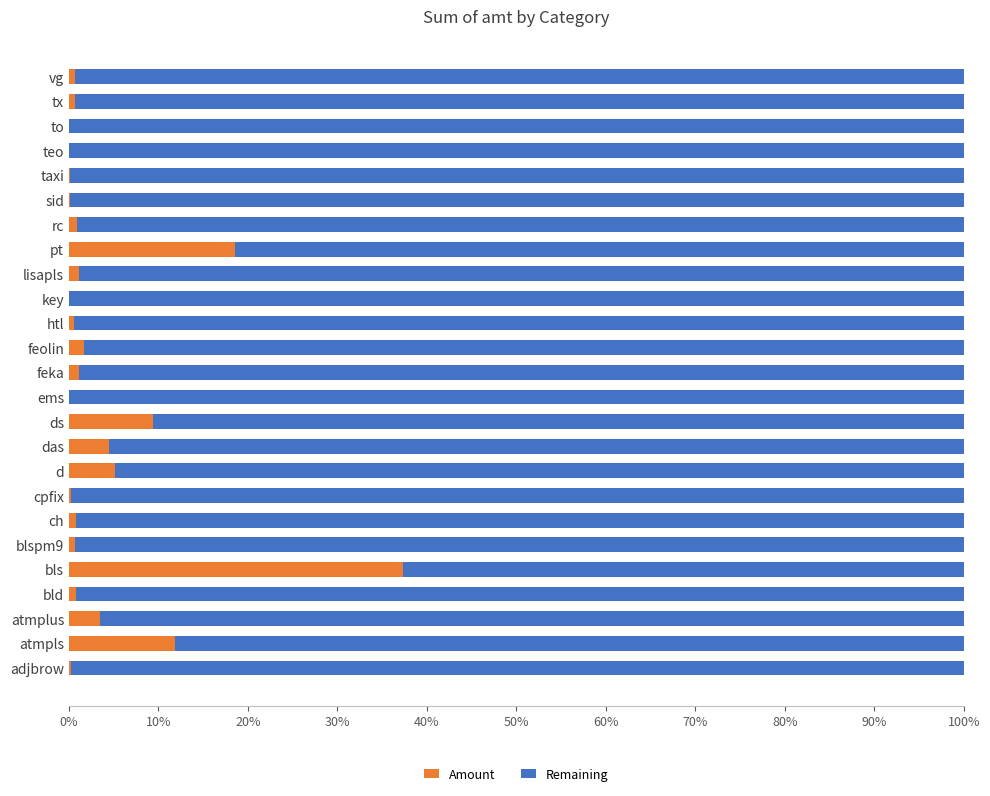

What is the maximum value for Amount?

37.3